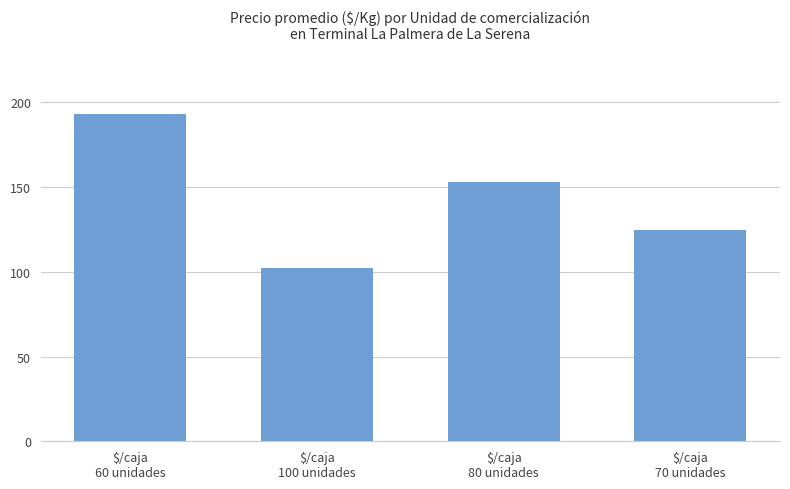

Does the chart contain any negative values?

No